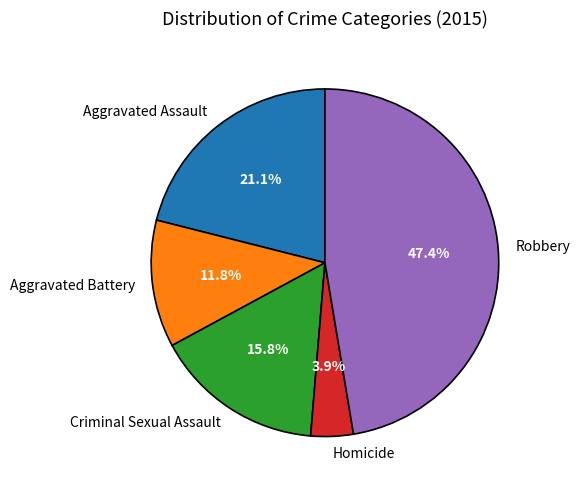

Which has a higher value, Homicide or Aggravated Assault?

Aggravated Assault